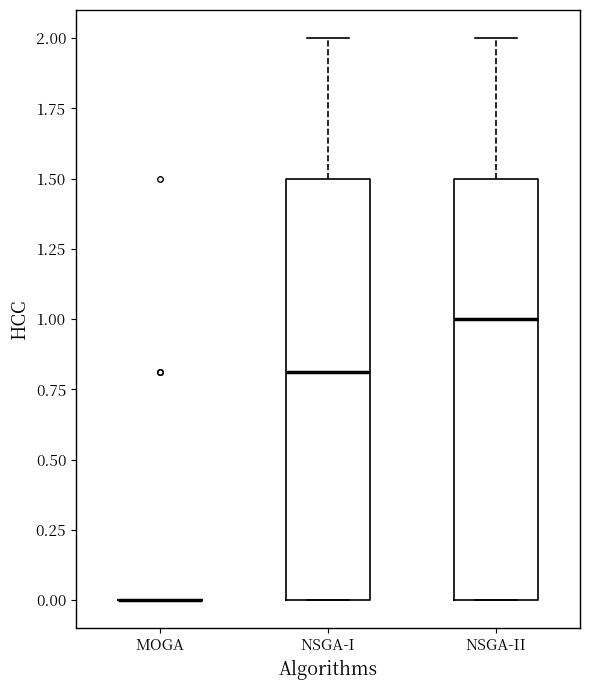

Reading left to right, read every box against the y-axis: the position of its median line, the range the box covers, and the ends of its whiskers. The values are not printed on the chart, so give them approximately, as read against the axis.

MOGA: box collapsed to a line at 0.0, whiskers 0.0 to 0.0
NSGA-I: median 0.8, box 0.0 to 1.5, whiskers 0.0 to 2.0
NSGA-II: median 1.0, box 0.0 to 1.5, whiskers 0.0 to 2.0